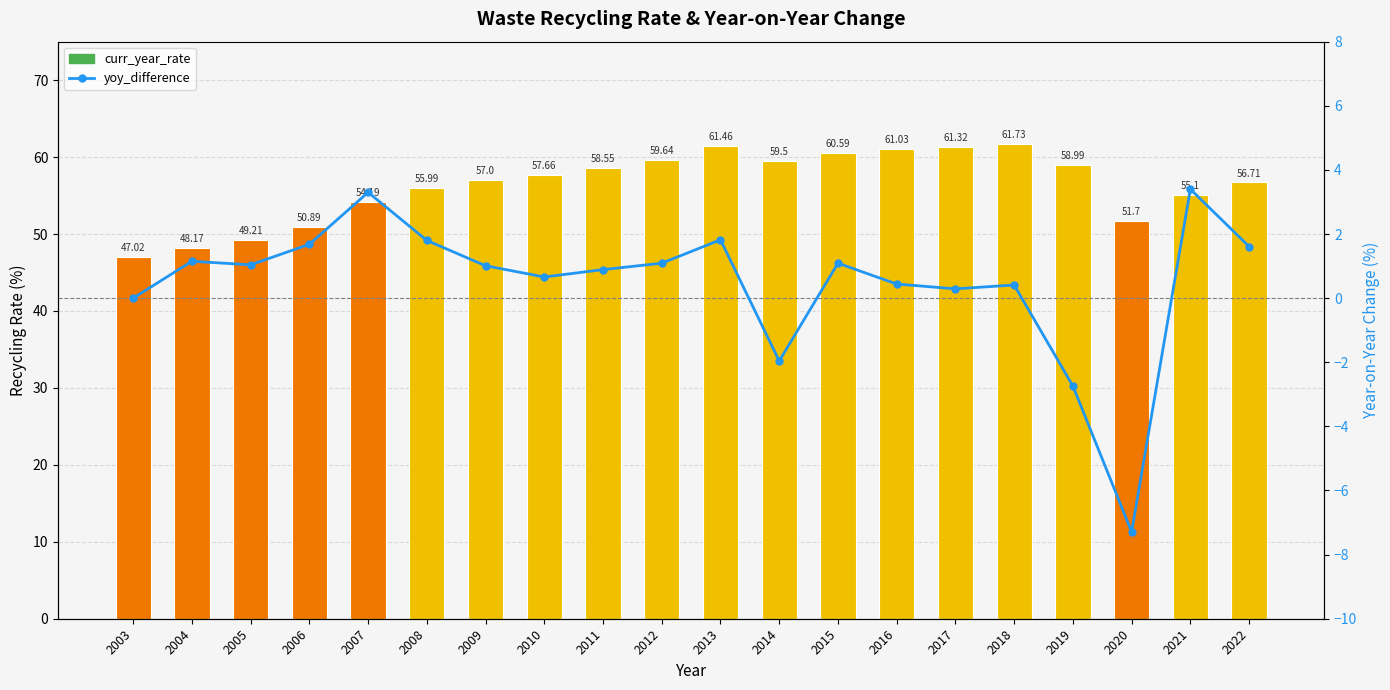

What is the smallest value displayed?

-7.3